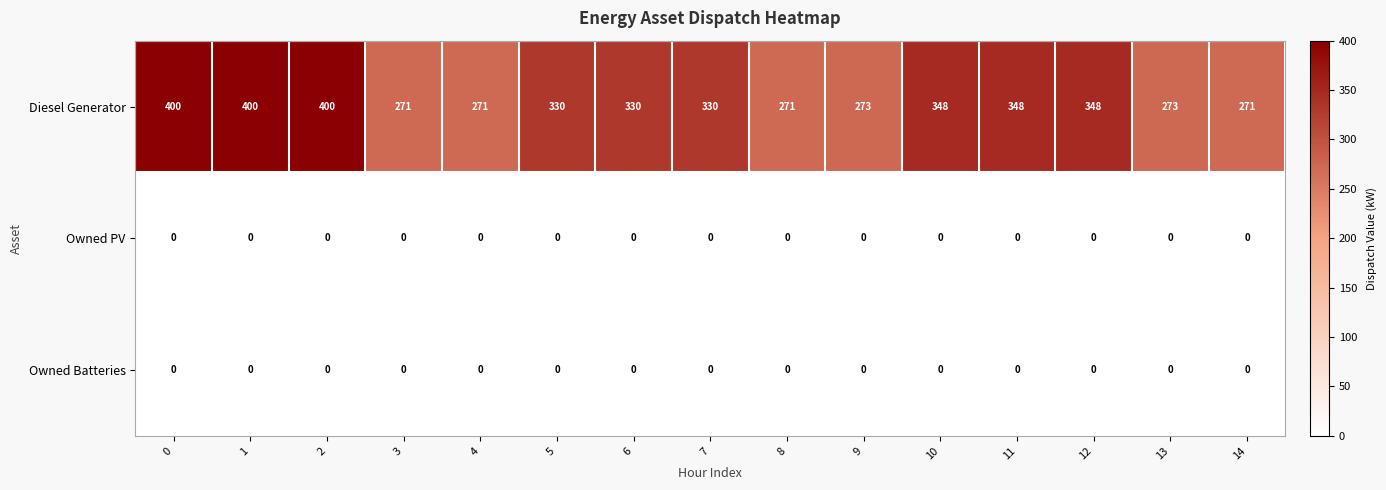

What is the sum of the Diesel Generator values at 9 and 10?

621